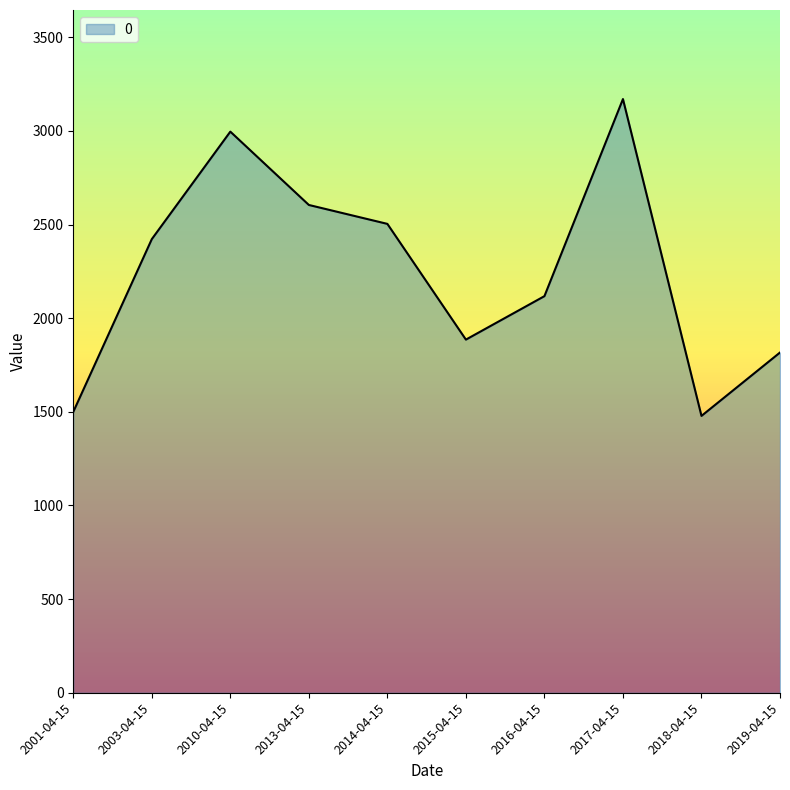

What is the minimum value shown in the chart?

1478.2